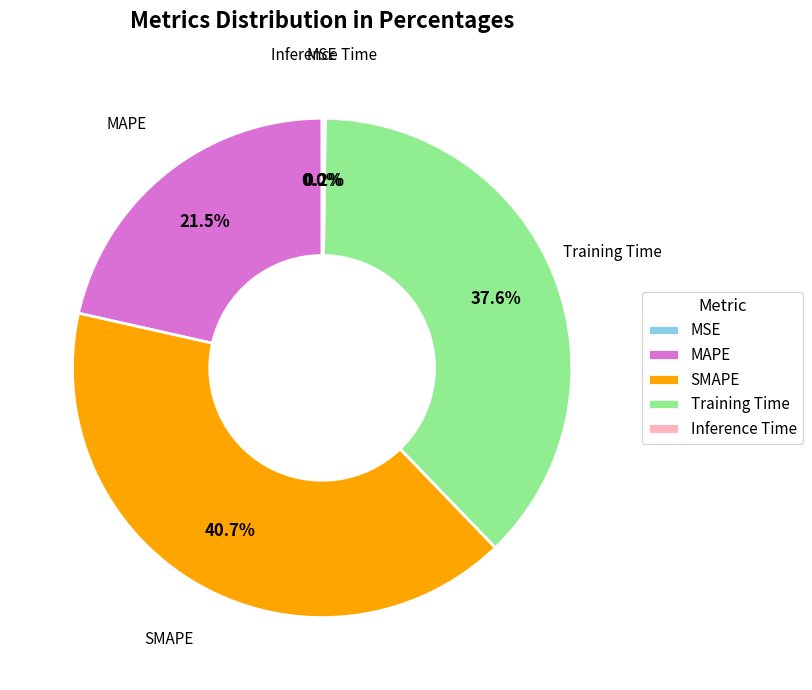

Between SMAPE and Training Time, which is larger?

SMAPE